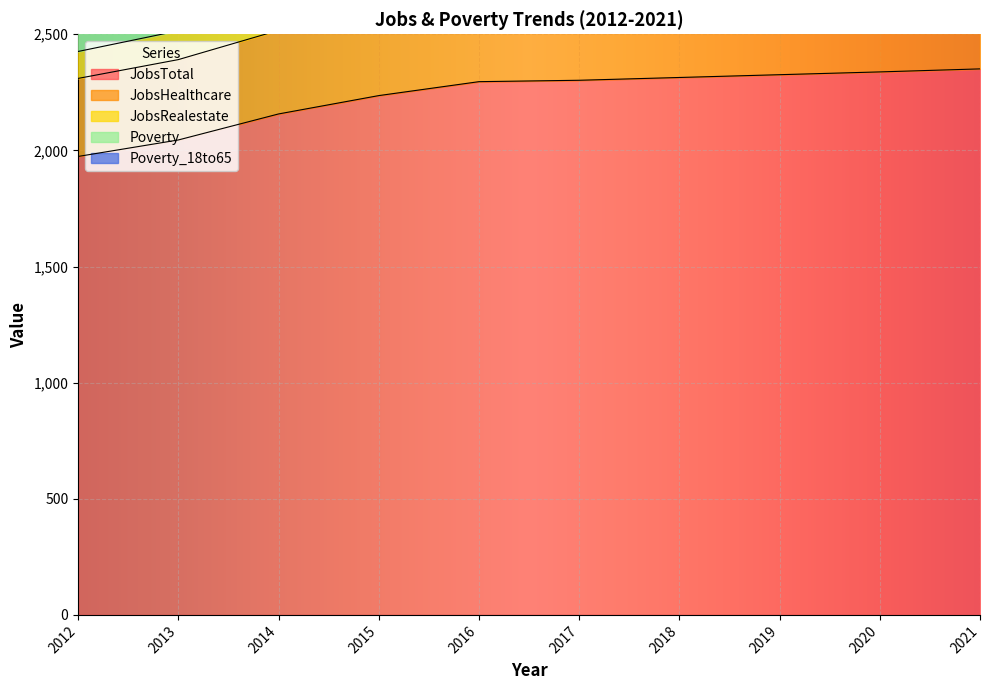

What is the value of the JobsRealestate point at the 7th from the left?

139